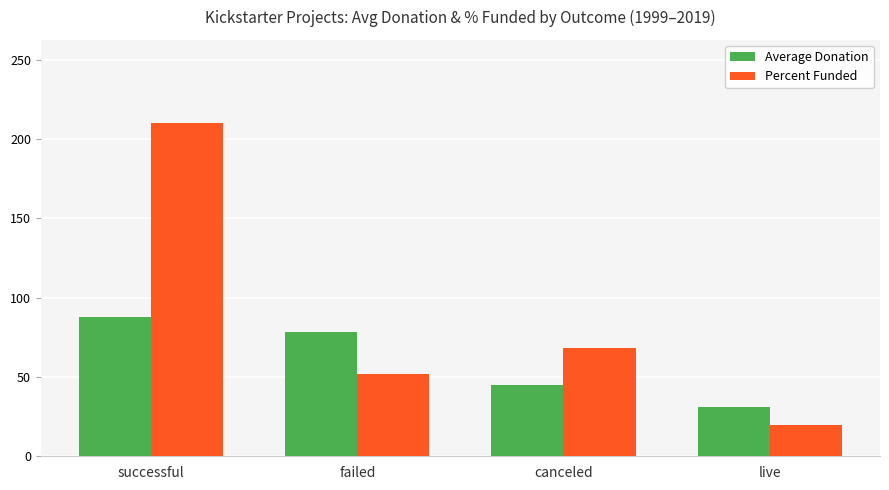

Which series has the largest range (max minus min)?

Percent Funded